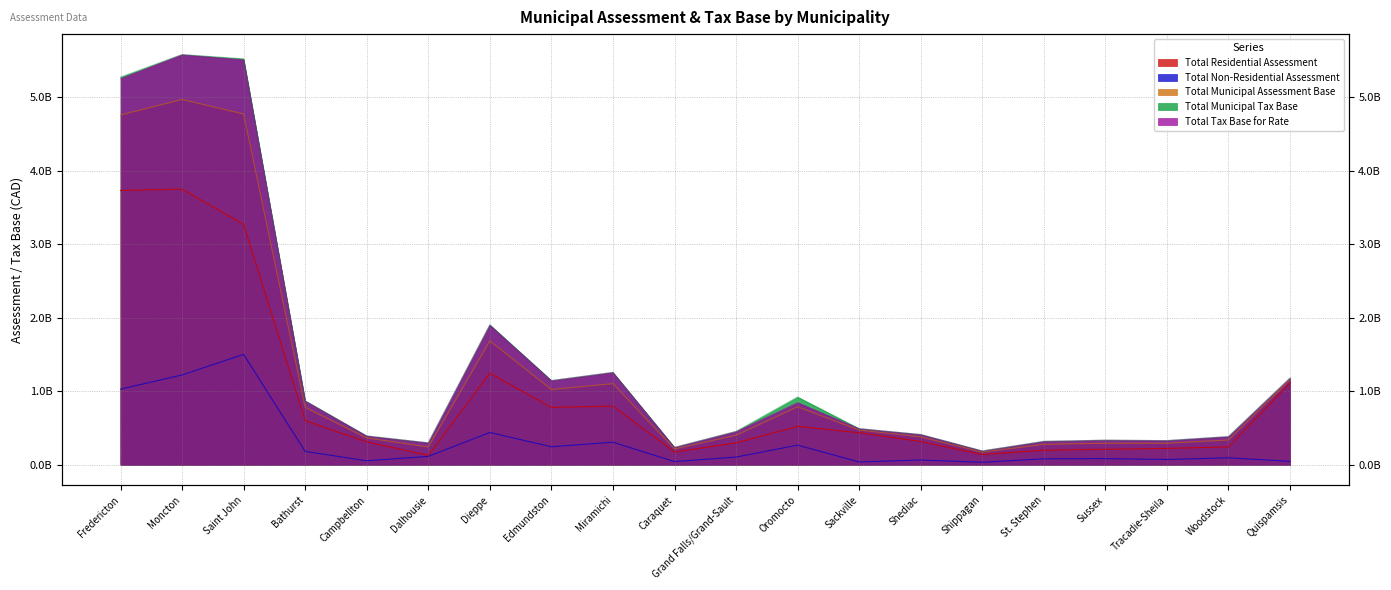

The value of Total Municipal Tax Base at Edmundston is 1760299031. True or false?

False